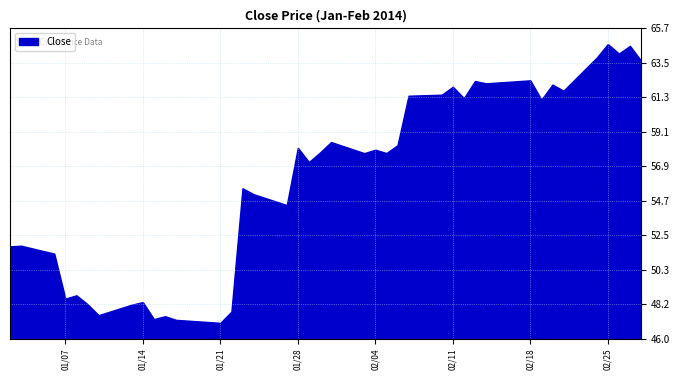

How many points are higher than both their immediate neighbors (excluding endpoints)?

14